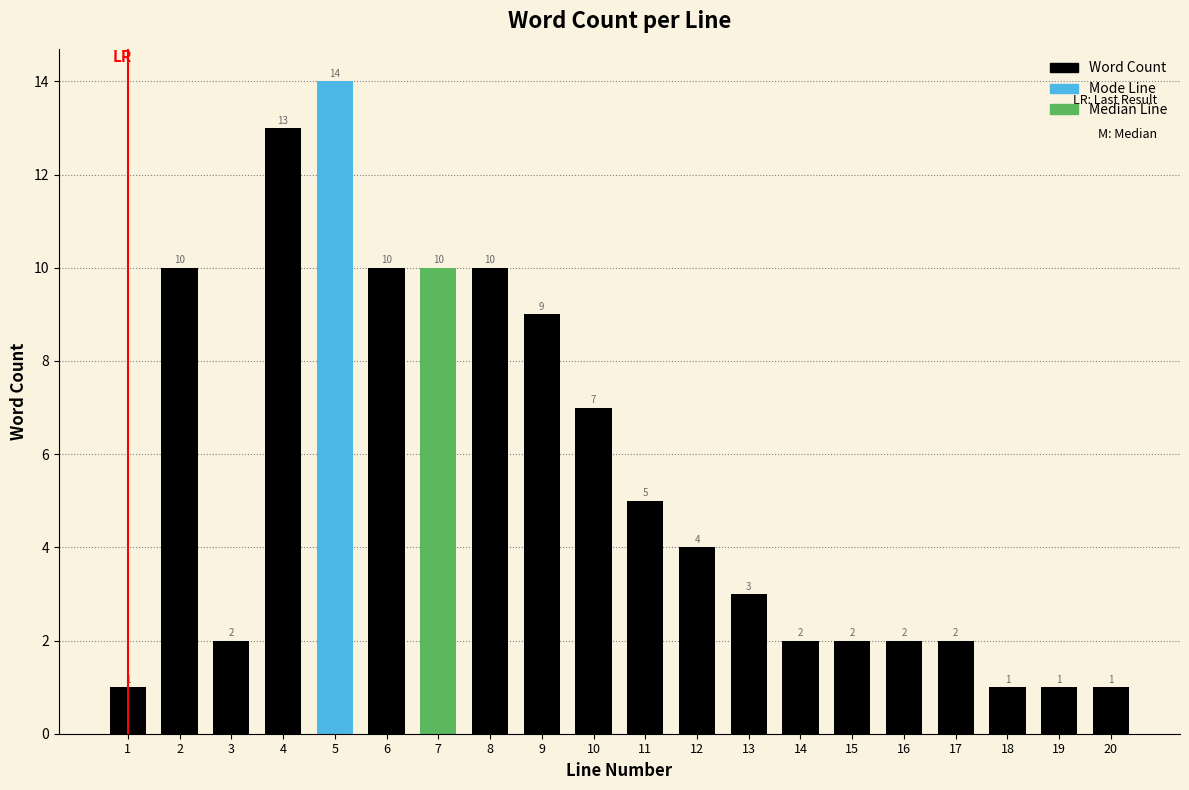

Reading left to right, transcribe all the data shown in this chart.

1	10	2	13	14	10	10	10	9	7	5	4	3	2	2	2	2	1	1	1